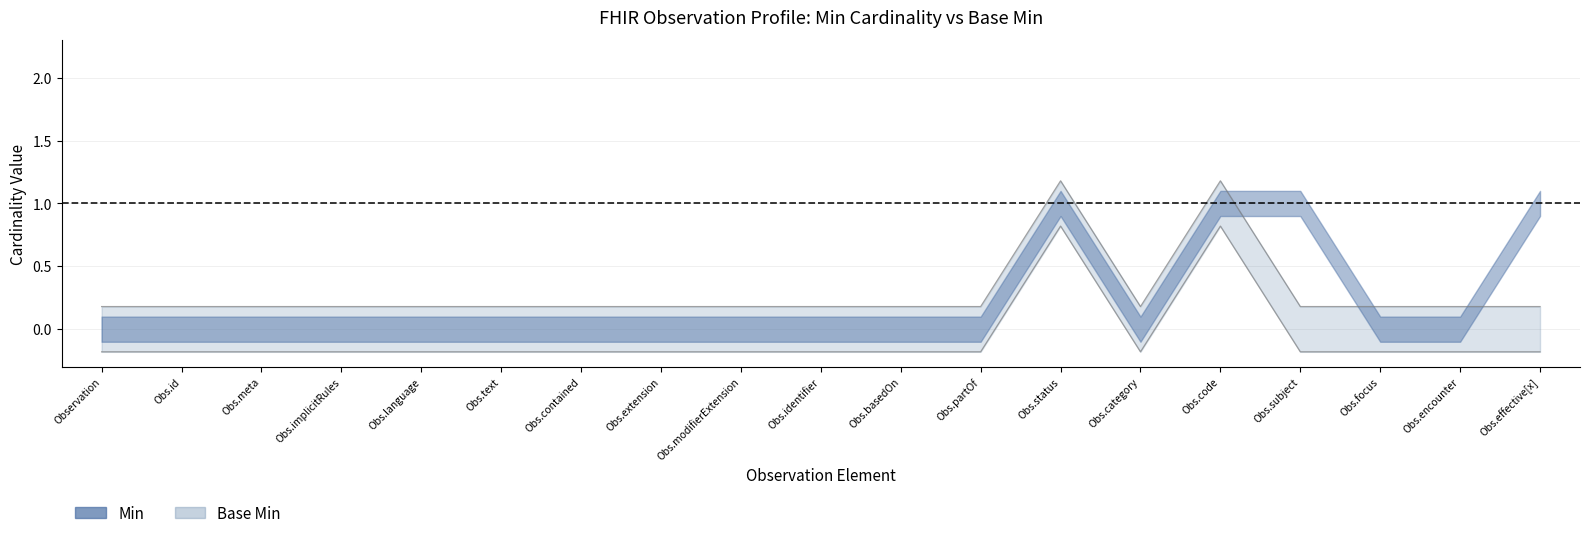

What position from the left is Obs.status?

13